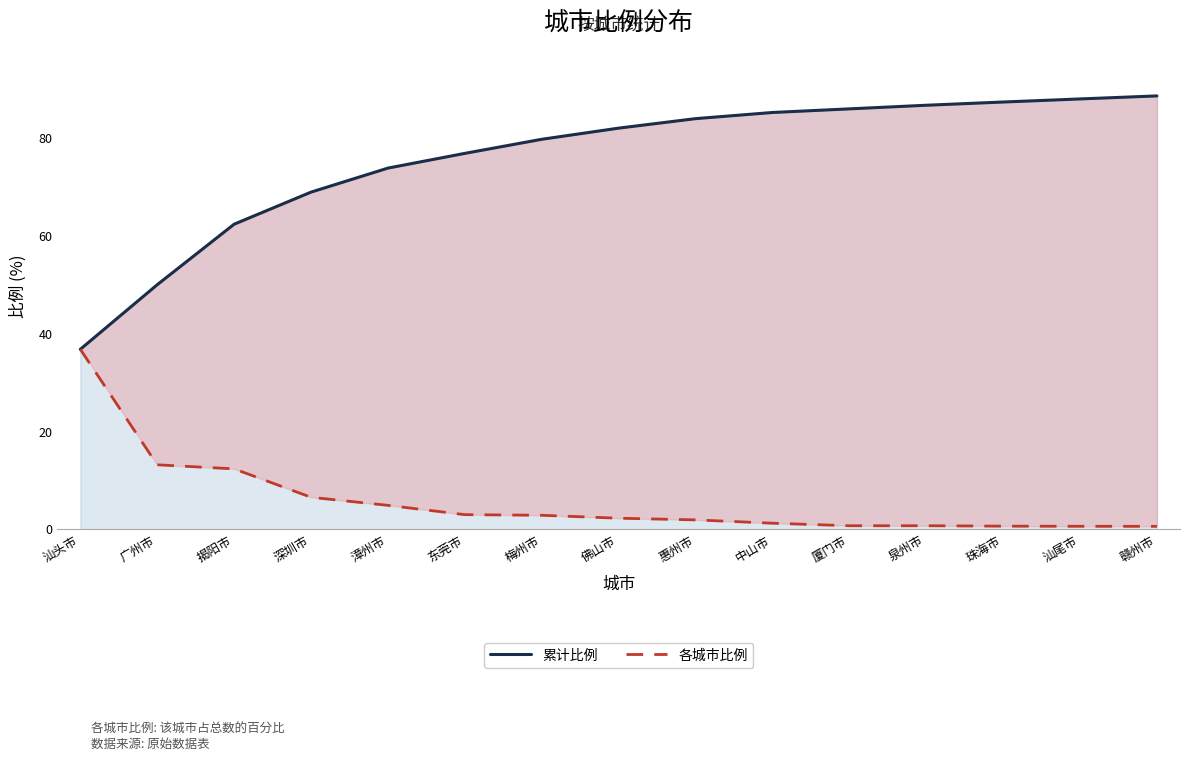

True or false: 各城市比例 and 累计比例 intersect in this chart.

False